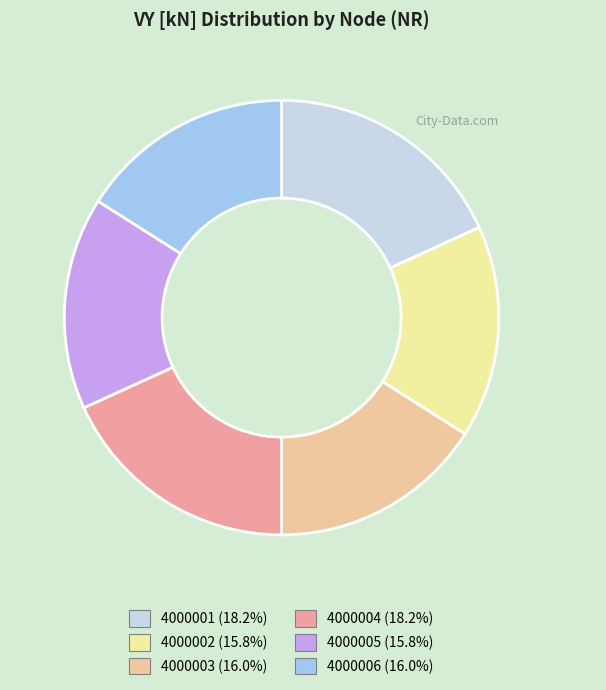

Is there any slice that represents more than half of the pie?

No